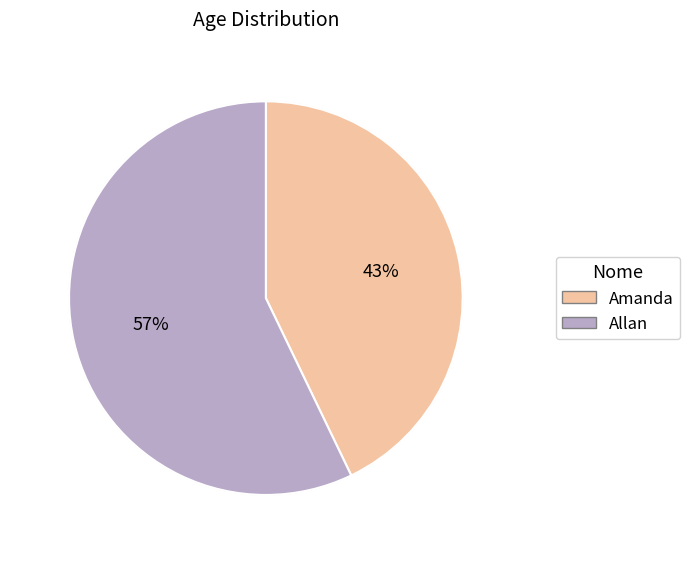

Which slice is the largest?

Allan